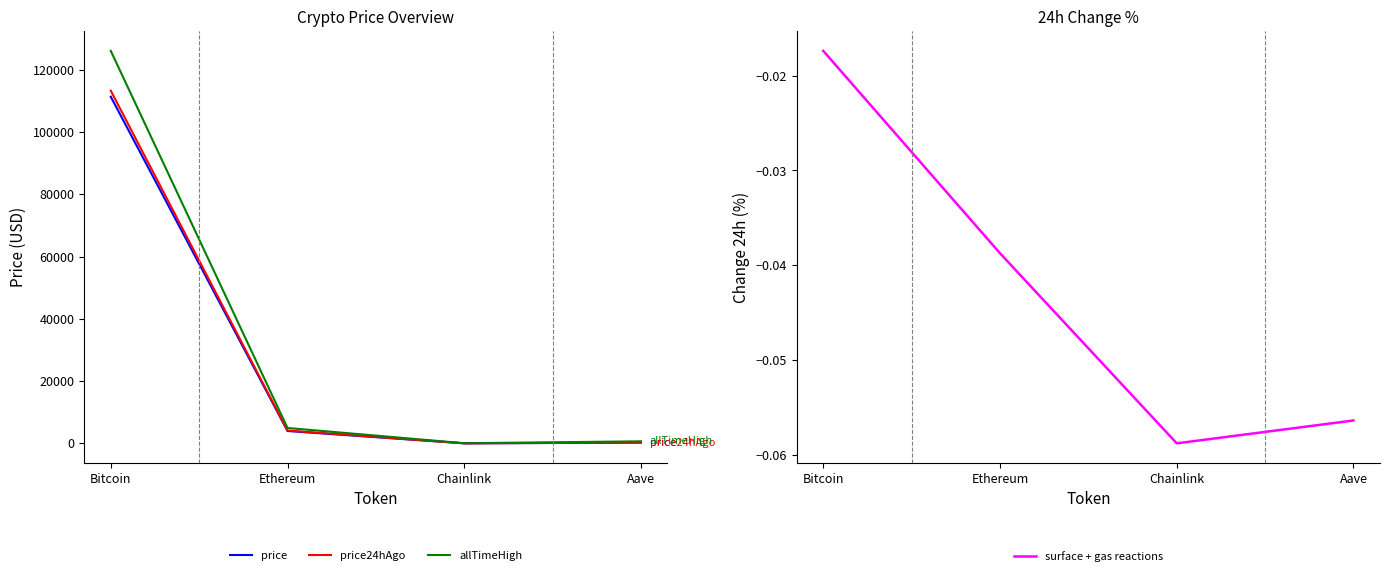

Which category has the lowest value across all series?

Chainlink